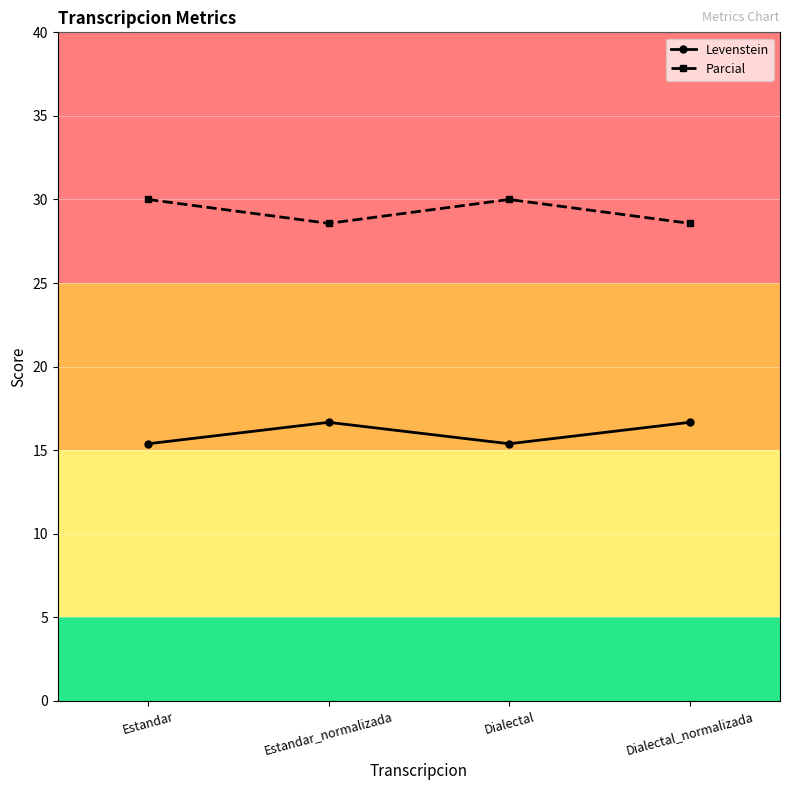

True or false: Levenstein and Parcial cross at least once.

False